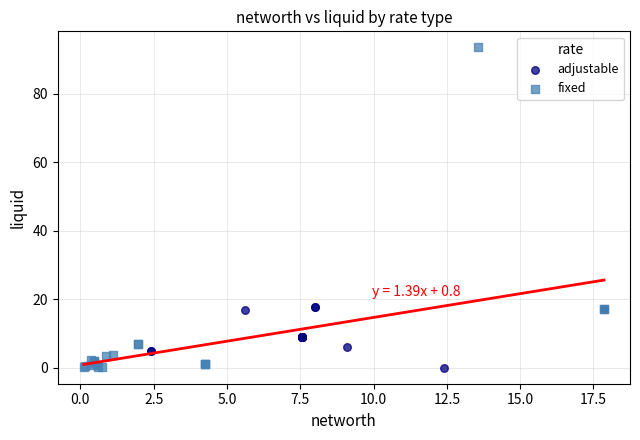

Which series has the widest spread of Y values?

fixed